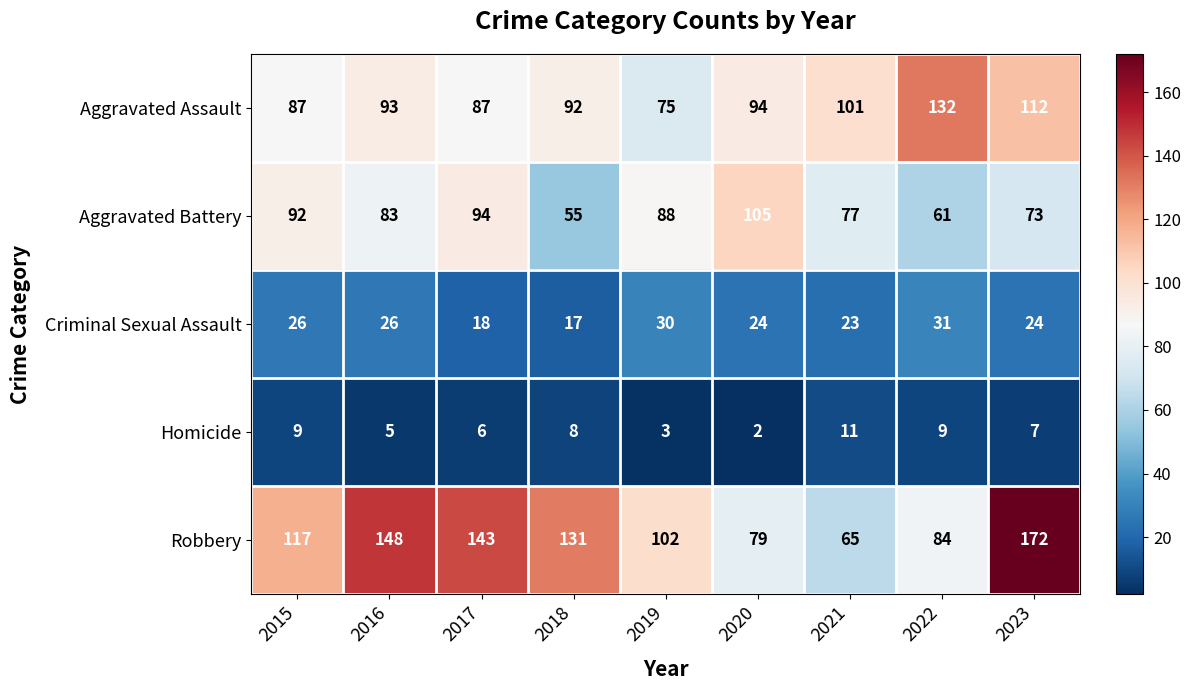

The value of Robbery at 2019 is 166. True or false?

False